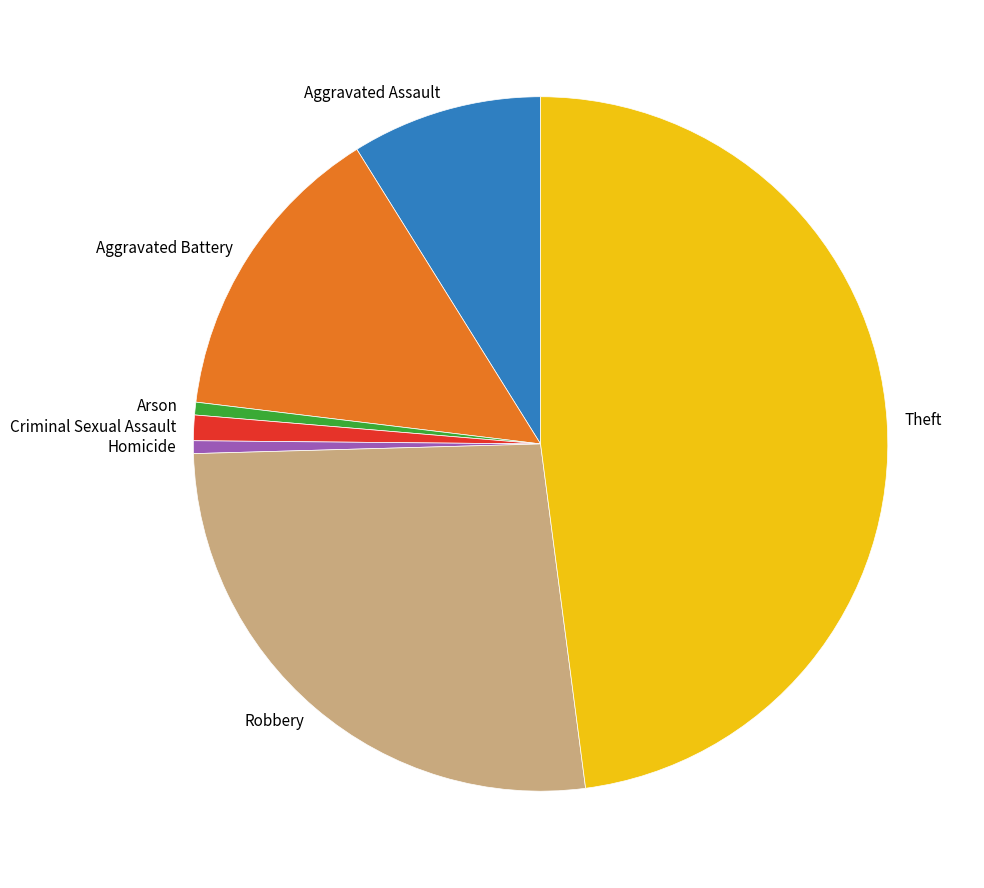

The Theft slice represents 48% of the pie. True or false?

True